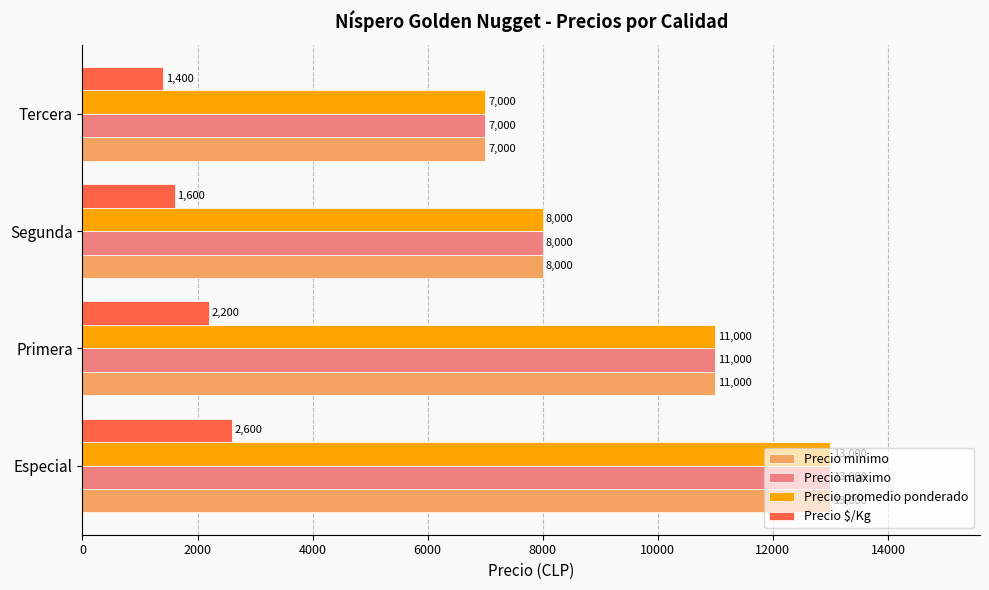

What is the difference between the highest and lowest values at Tercera?

5600